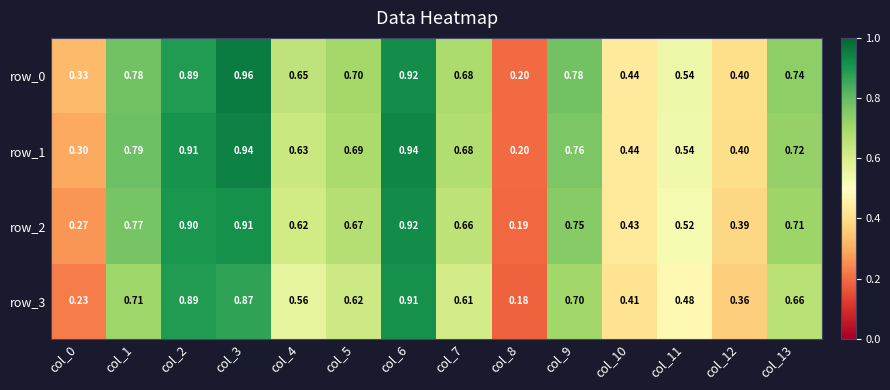

Where is row_3 nearest to the value 0?

col_8